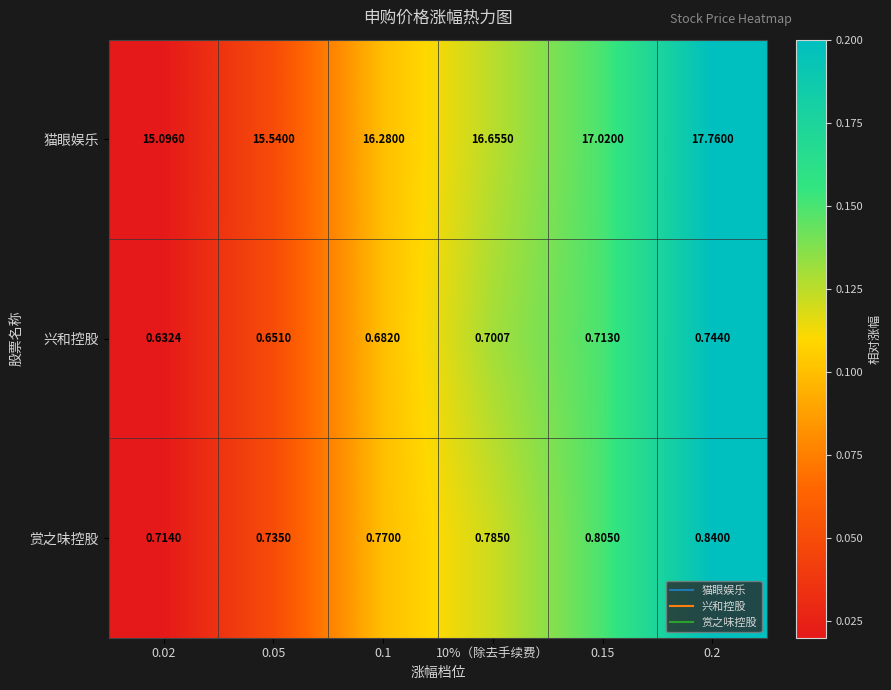

Rank the series at 0.1 from lowest to highest value.

兴和控股, 赏之味控股, 猫眼娱乐